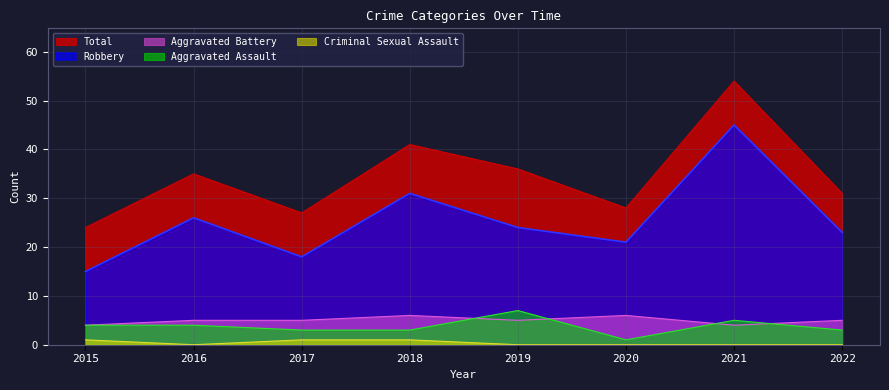

At which category is the sum across all series the highest?

2021